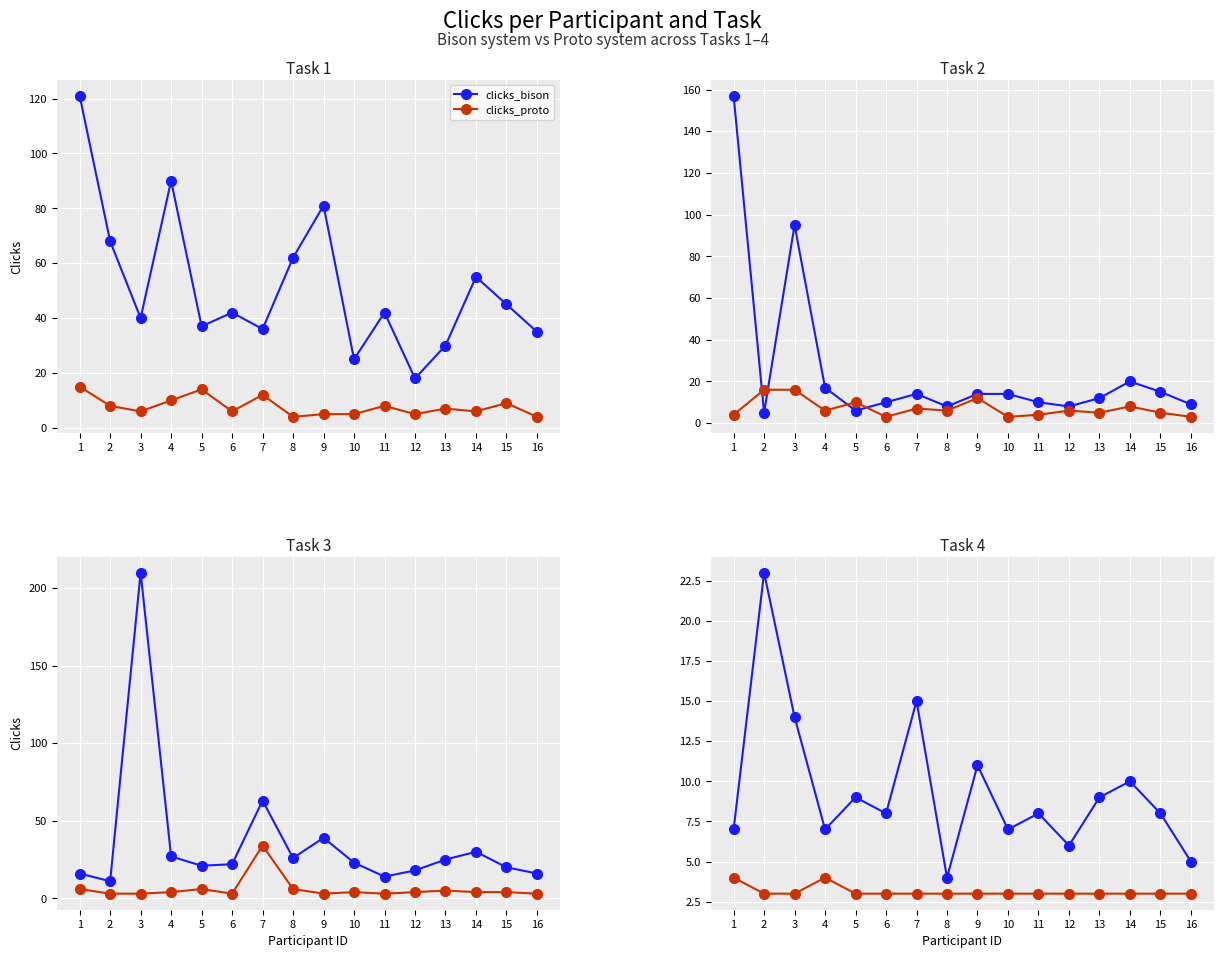

At which label does clicks_bison first exceed 8?

2